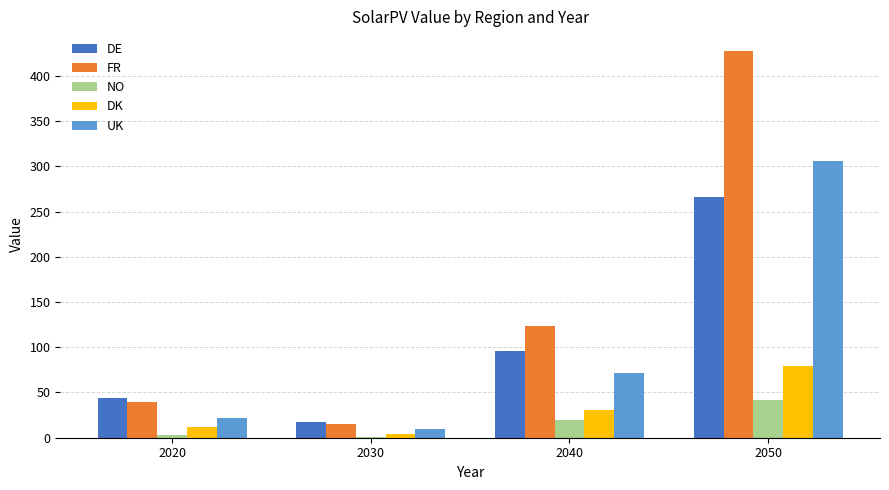

What are all the series names shown in the legend?

DE, FR, NO, DK, UK